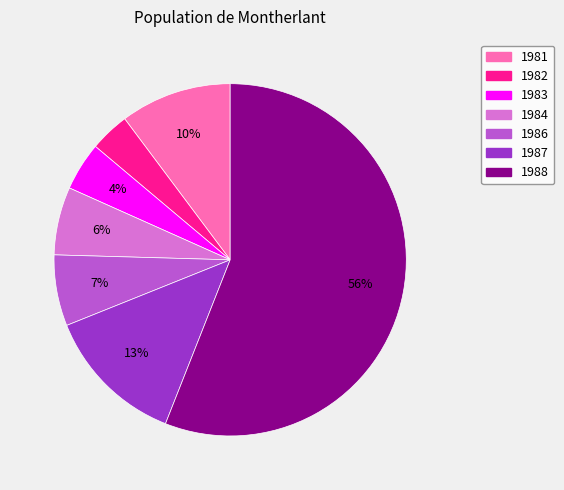

True or false: 1982 accounts for 4% of the total.

True